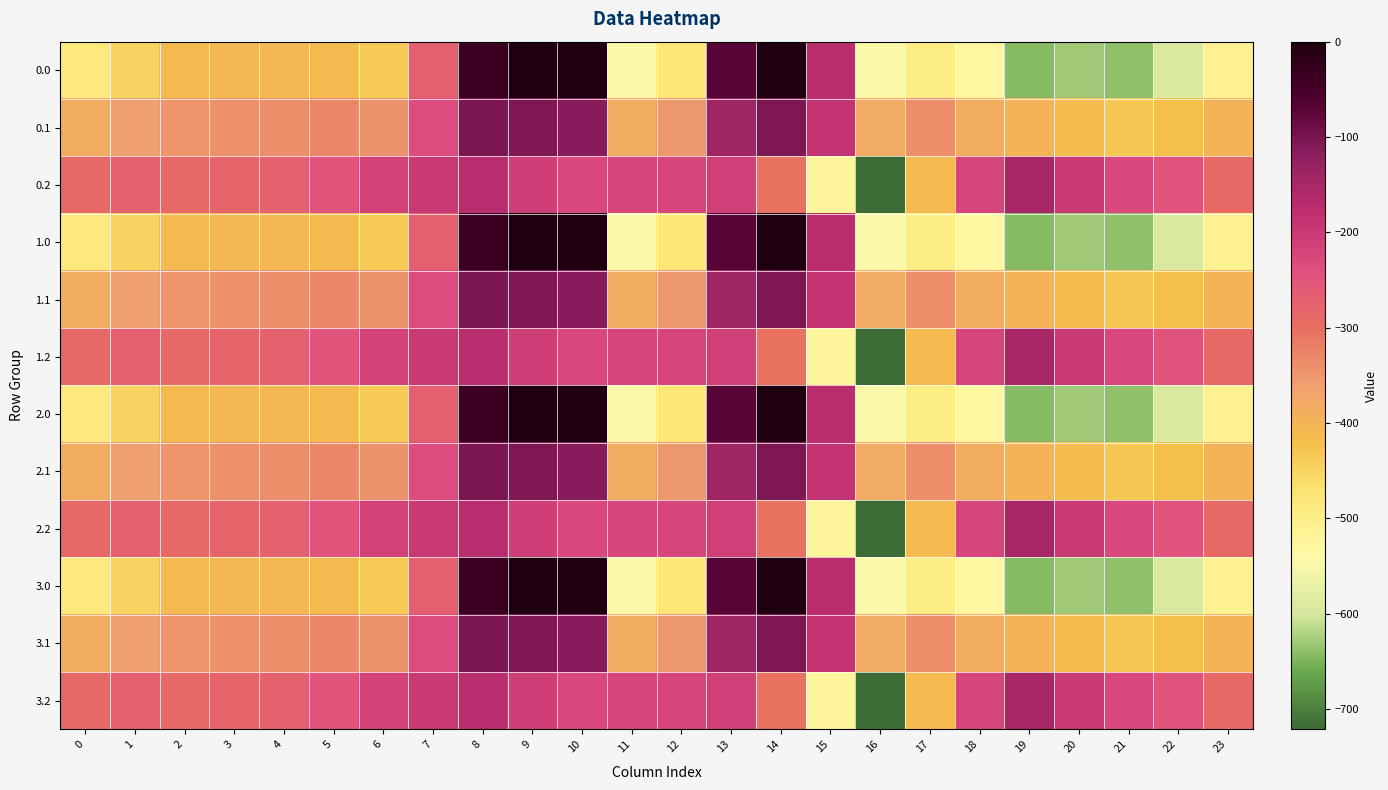

Rank the series by their maximum value, from lowest to highest.

0.2, 1.2, 2.2, 3.2, 0.1, 1.1, 2.1, 3.1, 0.0, 1.0, 2.0, 3.0